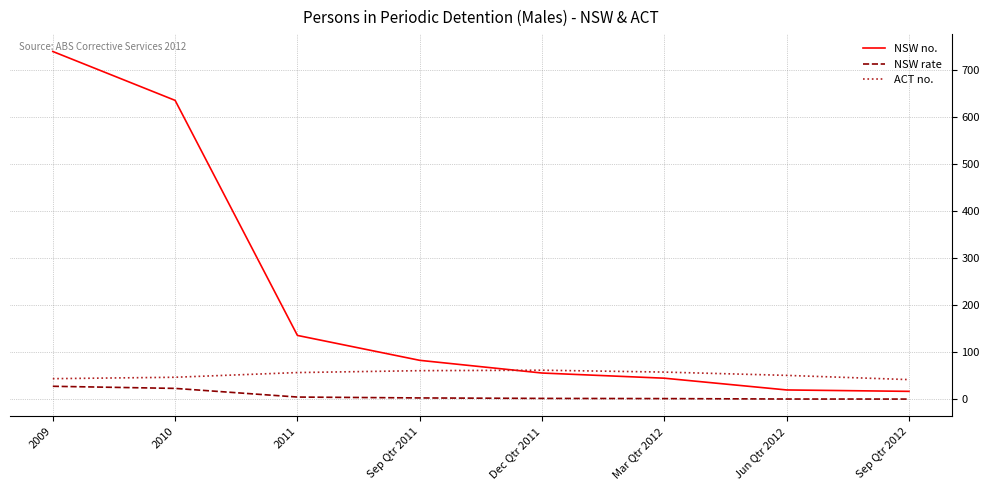

True or false: NSW rate and NSW no. intersect in this chart.

False